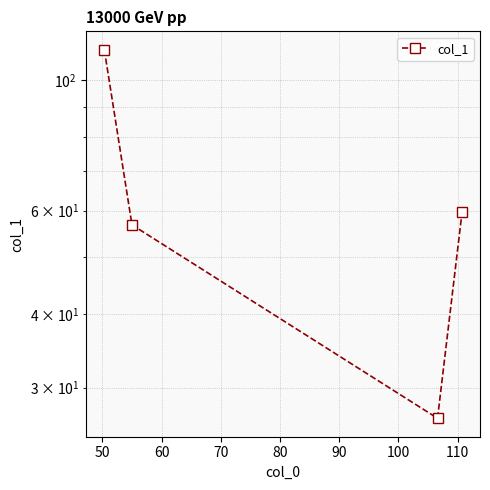

How many categories are shown in the chart?

4